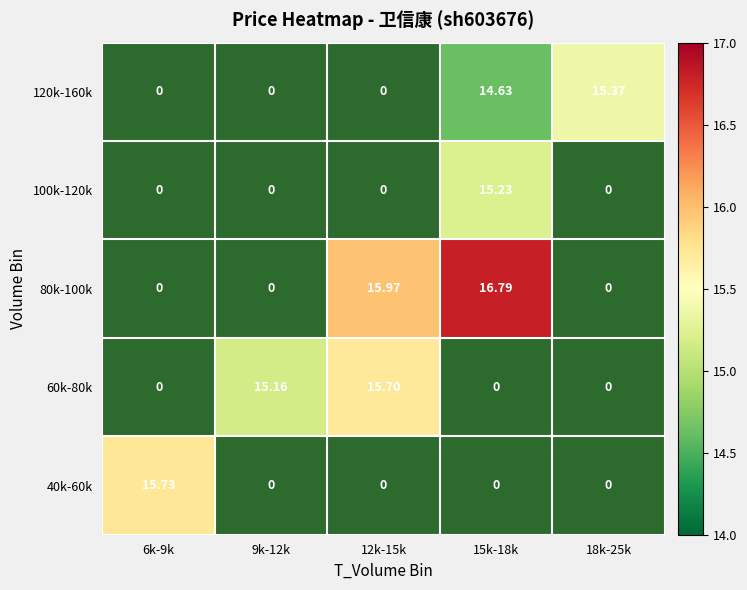

True or false: 80k-100k has a value of 16.0 at 12k-15k.

True